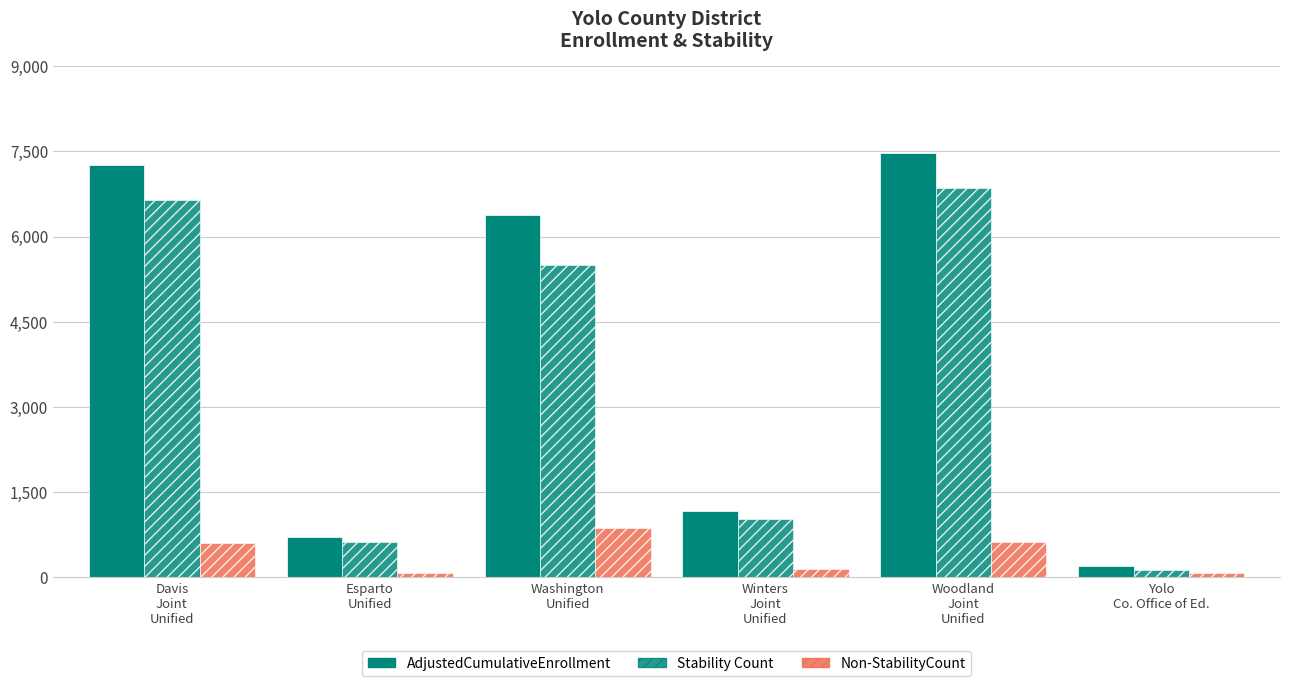

At which label does Non-StabilityCount reach its minimum?

Yolo
Co. Office of Ed.